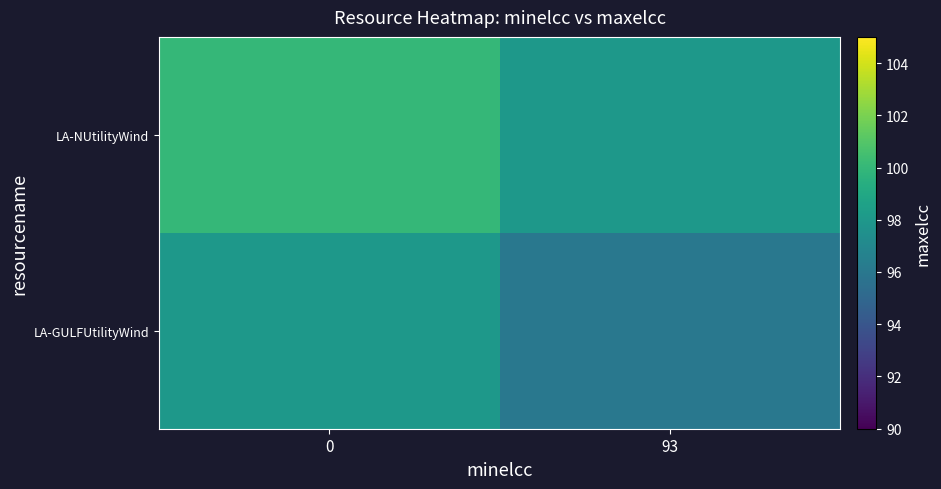

Reading right to left, list all the values displayed in this chart.

LA-GULFUtilityWind: 93=96	0=98
LA-NUtilityWind: 93=98	0=100